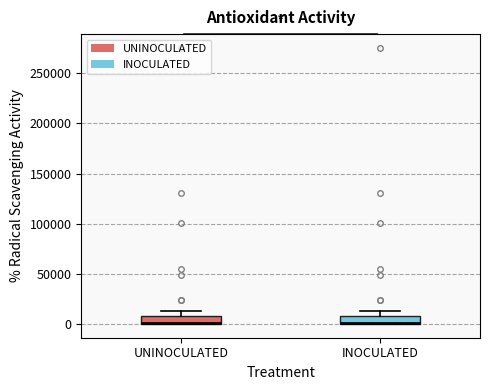

Reading left to right, read every box against the y-axis: the position of its median line, the range the box covers, and the ends of its whiskers. The values are not printed on the chart, so give them approximately, as read against the axis.

UNINOCULATED: median 0, box 0 to 10000, whiskers 0 to 15000
INOCULATED: median 0, box 0 to 10000, whiskers 0 to 15000